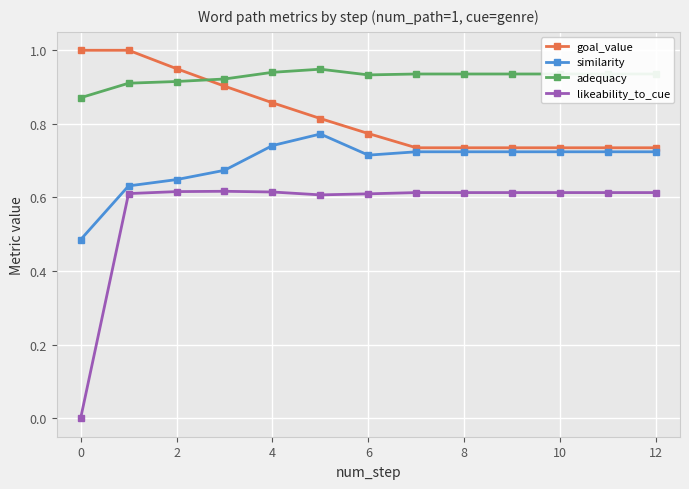

Which series has the largest total across all categories?

adequacy